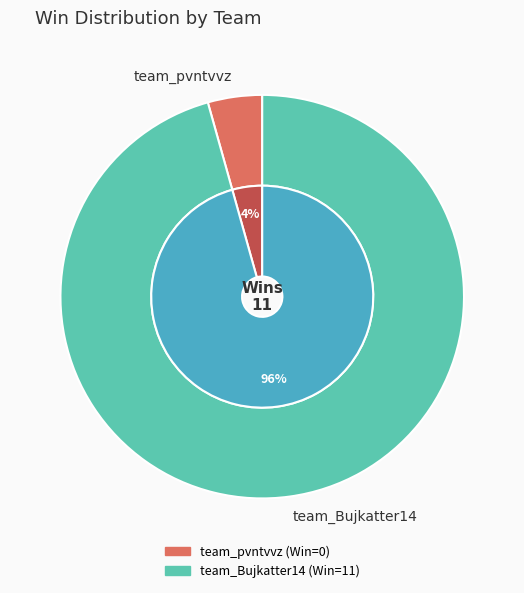

Which has a higher value, team_Bujkatter14 or team_pvntvvz?

team_Bujkatter14